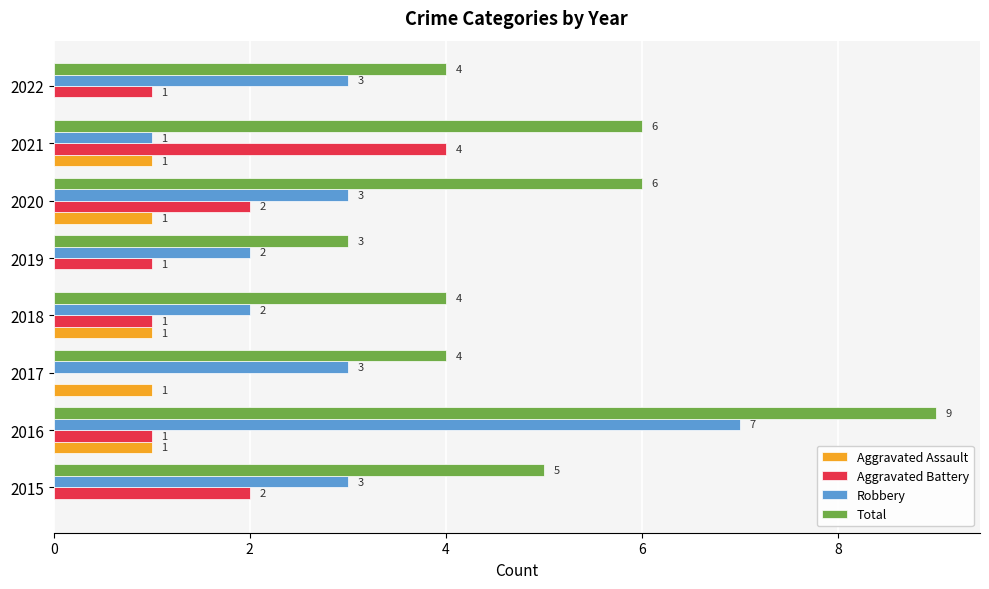

What is the sum of the Robbery values at 2016 and 2019?

9